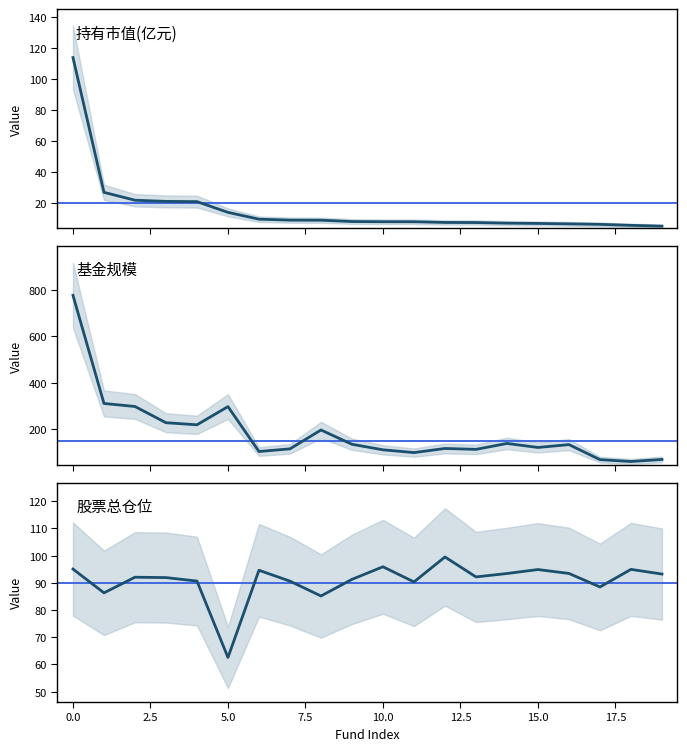

Which has a higher value, 11 or 14?

11